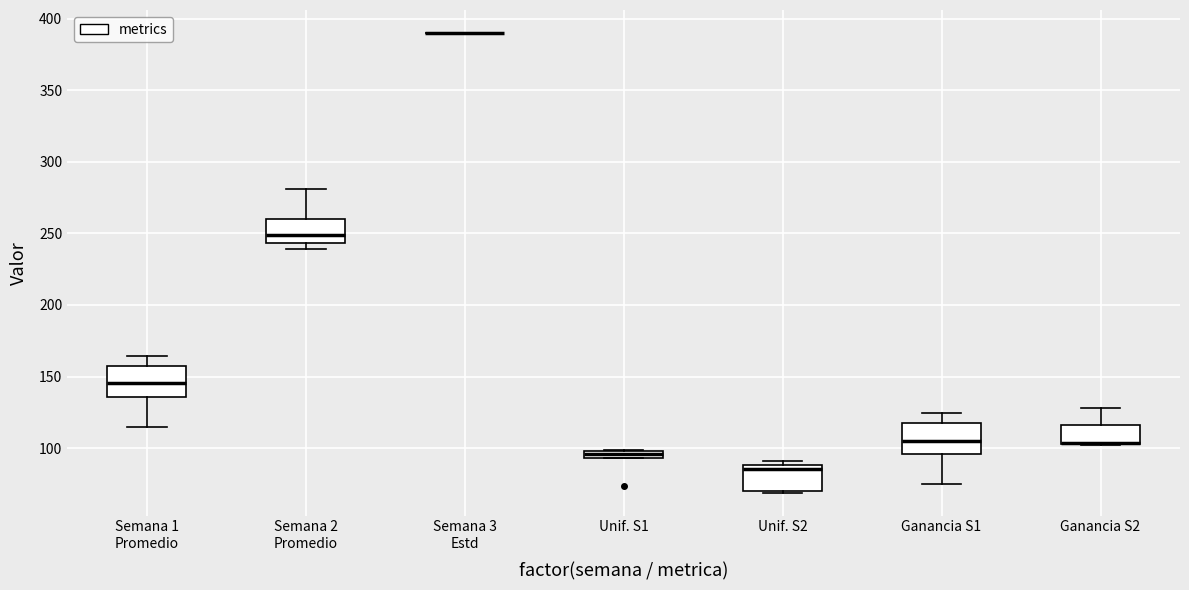

Where is the lower edge of the box for Unif. S1 on the y-axis? The values are not printed on the chart, so give them approximately, as read against the axis.

95